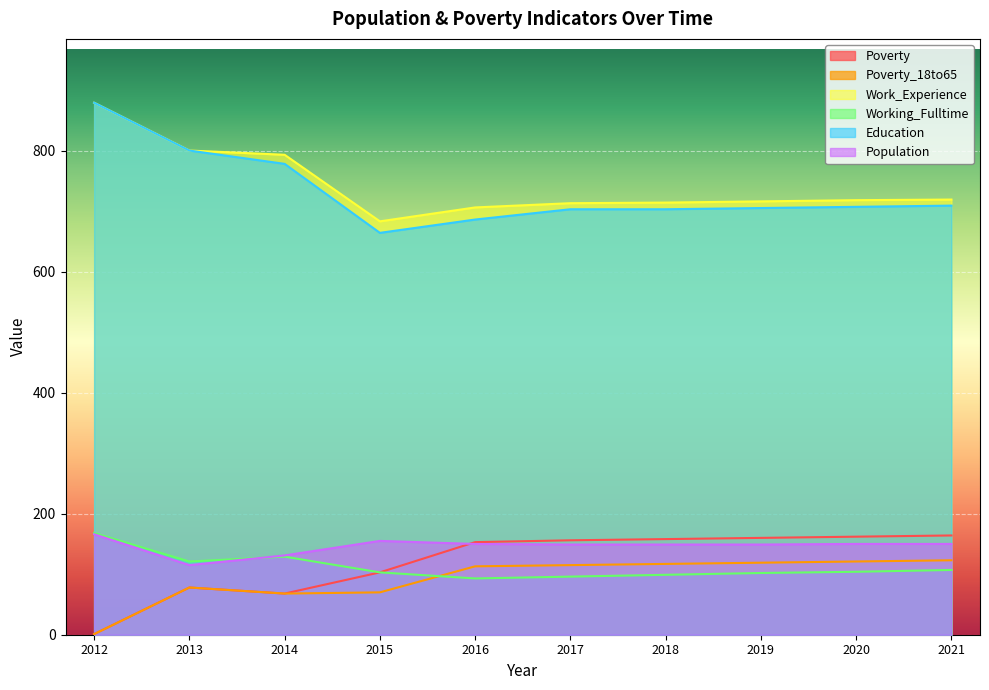

Rank the categories by Population value from lowest to highest.

2013, 2014, 2017, 2018, 2019, 2016, 2020, 2021, 2015, 2012